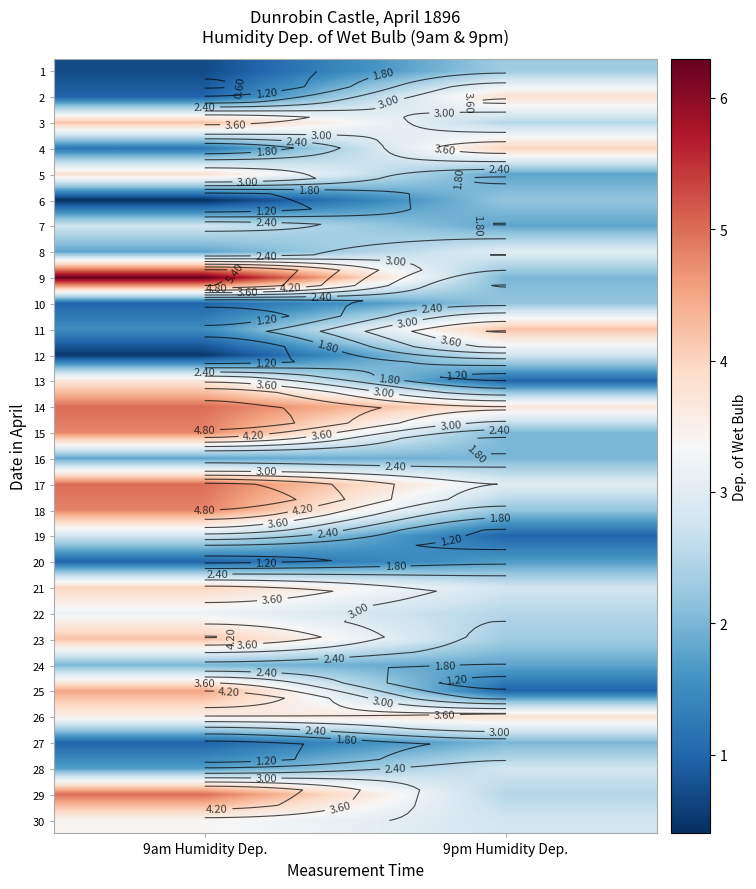

The 20 series shows 1.0 at 9am Humidity Dep.. True or false?

True